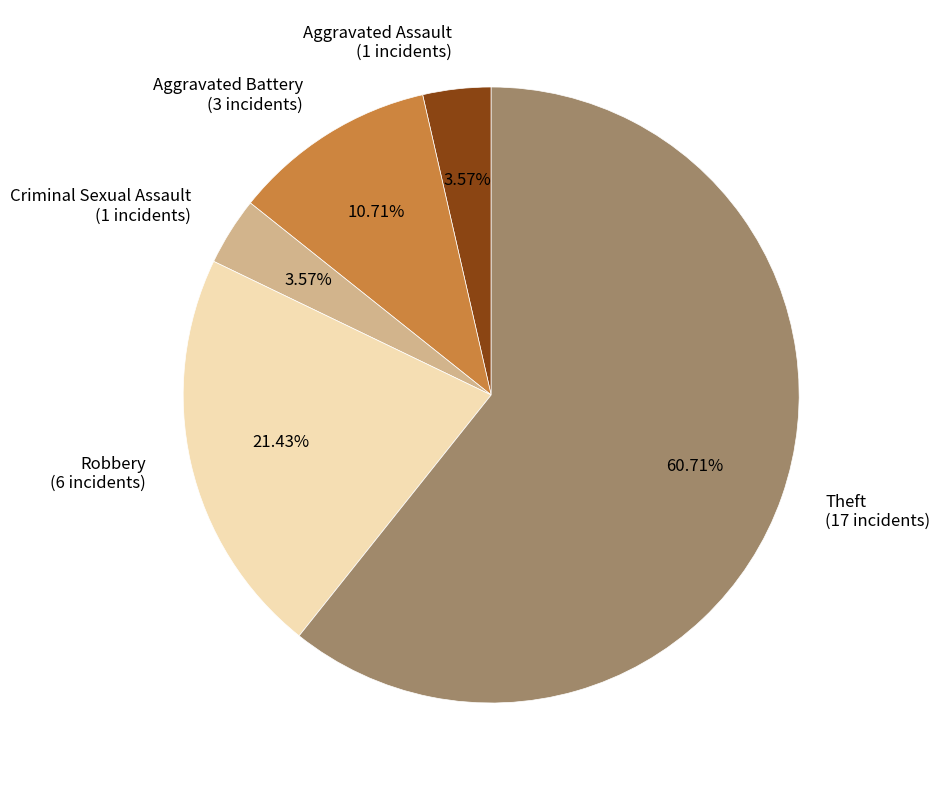

Approximately how many times larger is the value at Robbery compared to Aggravated Assault?

6.0